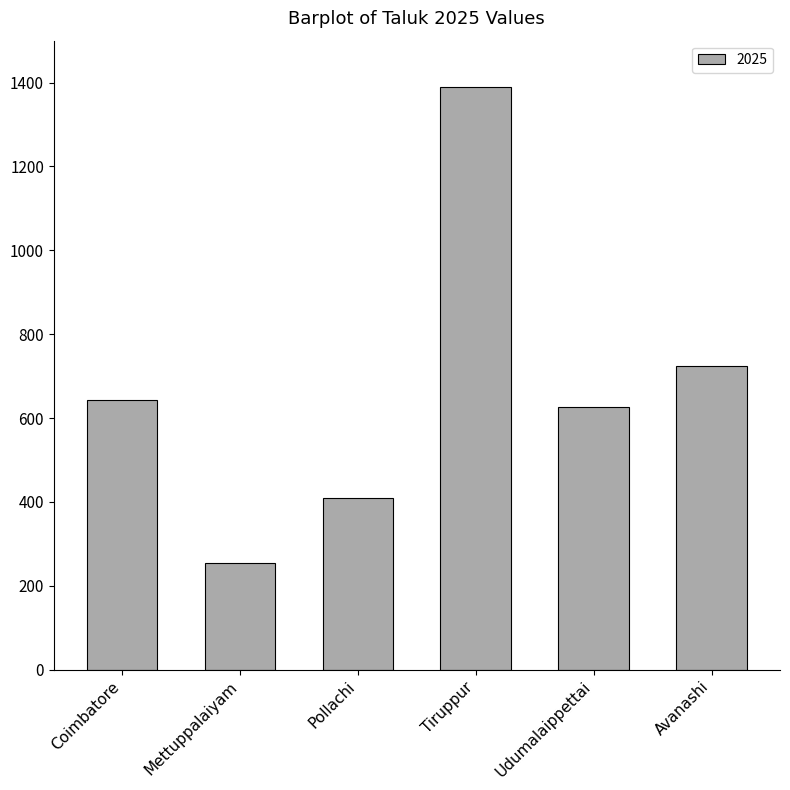

List the labels in order of value, largest first.

Tiruppur, Avanashi, Coimbatore, Udumalaippettai, Pollachi, Mettuppalaiyam